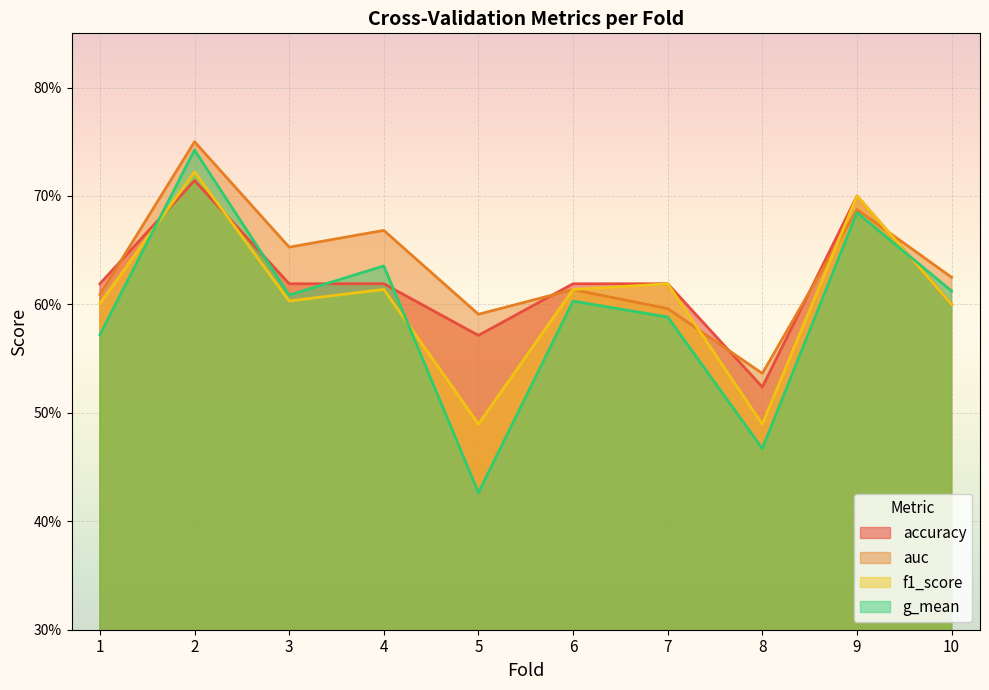

Reading left to right, extract all data points from this chart.

accuracy: 1=0.6	2=0.7	3=0.6	4=0.6	5=0.6	6=0.6	7=0.6	8=0.5	9=0.7	10=0.6
auc: 1=0.6	2=0.8	3=0.7	4=0.7	5=0.6	6=0.6	7=0.6	8=0.5	9=0.7	10=0.6
f1_score: 1=0.6	2=0.7	3=0.6	4=0.6	5=0.5	6=0.6	7=0.6	8=0.5	9=0.7	10=0.6
g_mean: 1=0.6	2=0.7	3=0.6	4=0.6	5=0.4	6=0.6	7=0.6	8=0.5	9=0.7	10=0.6